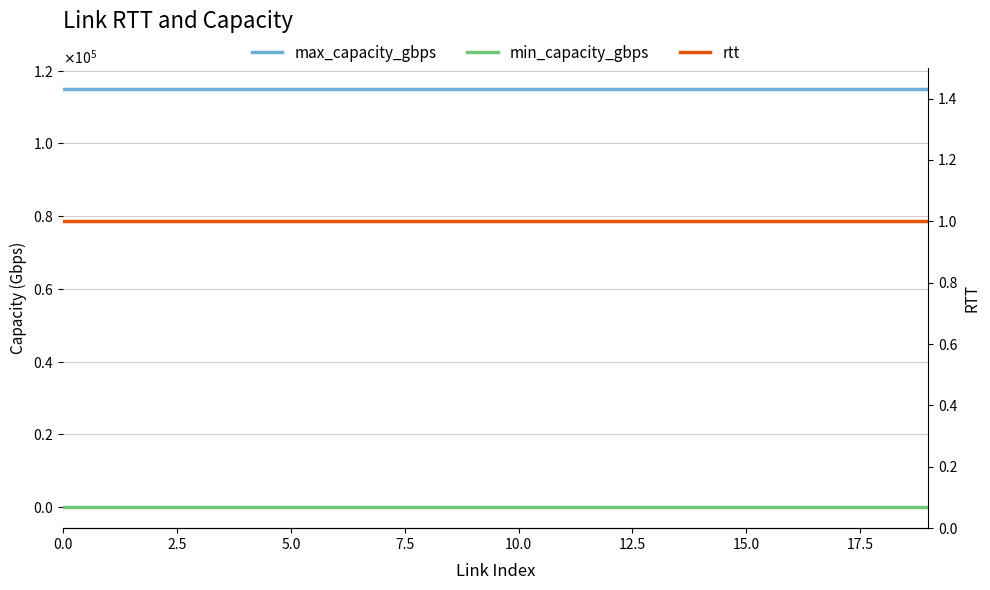

At how many categories does at least one series exceed 22934?

20